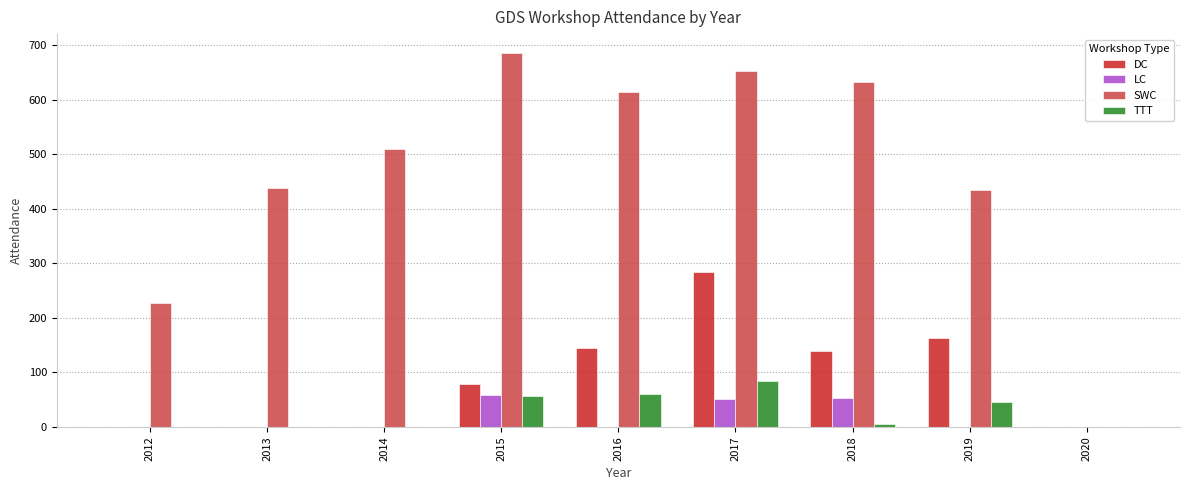

What are all the series names shown in the legend?

DC, LC, SWC, TTT